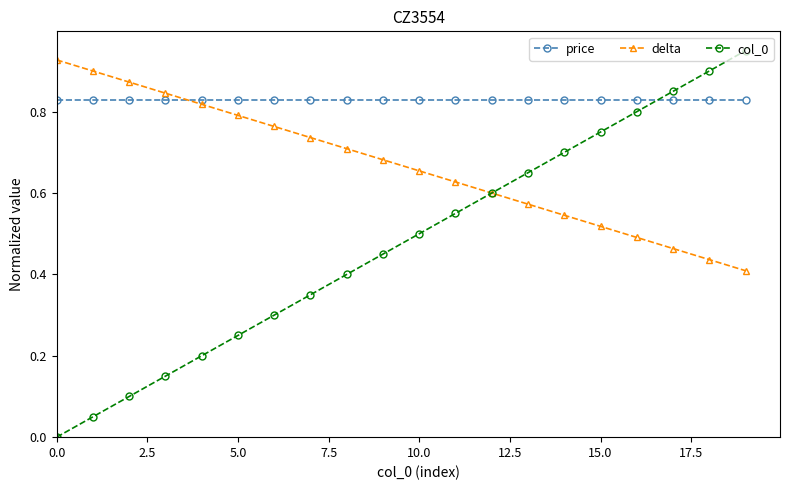

How many distinct data groups are displayed?

3